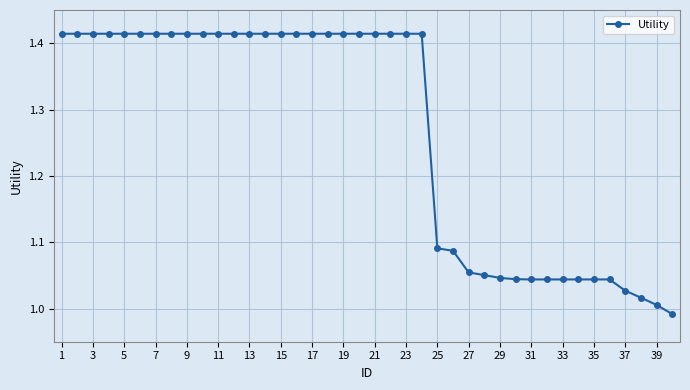

What is the difference between the maximum and second lowest values?

0.4